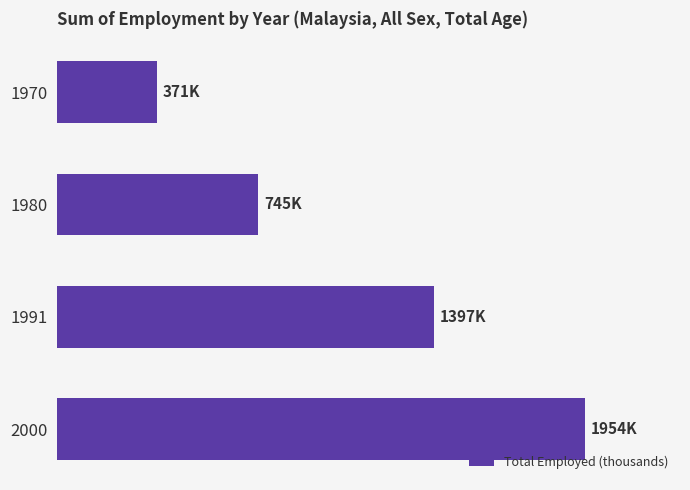

Are the bars horizontal?

Yes